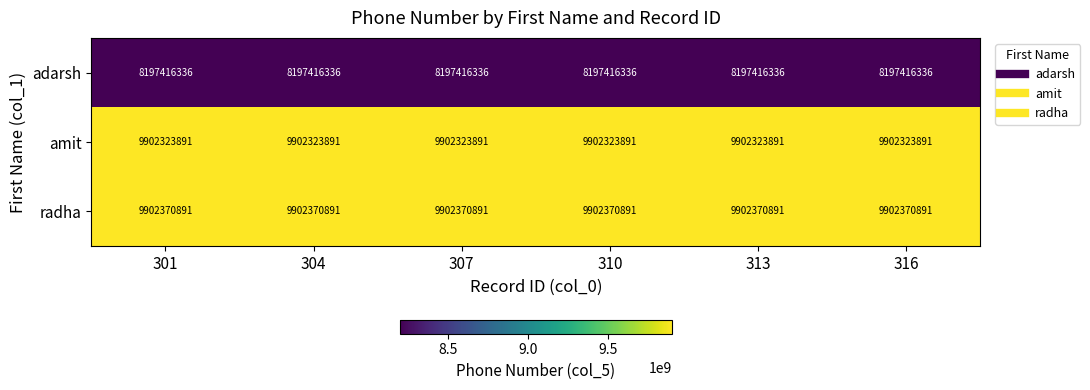

What is the spread (max minus min) of values at 307?

1704954555